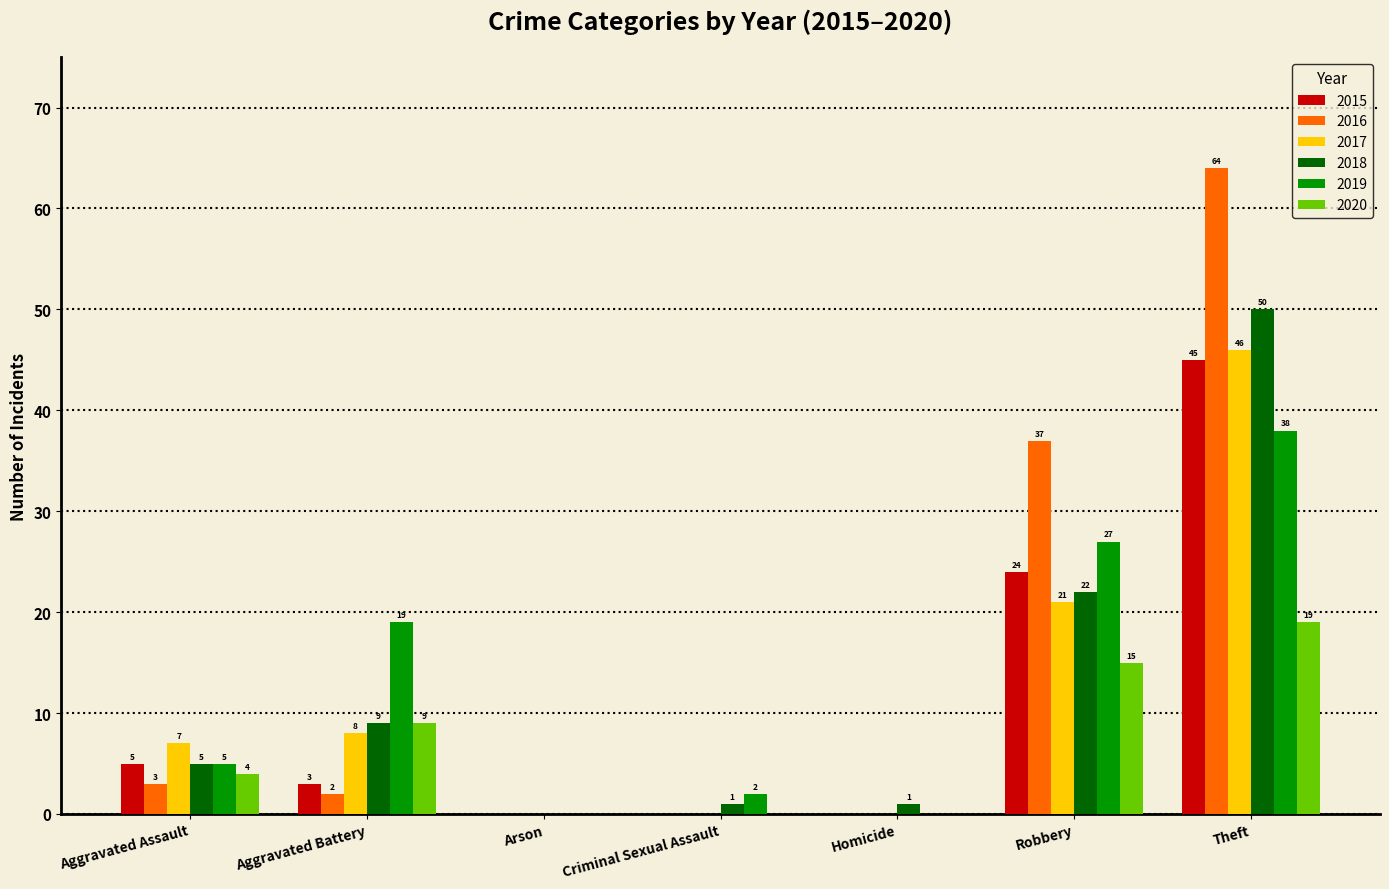

What is the average value of the 2017 series?

12